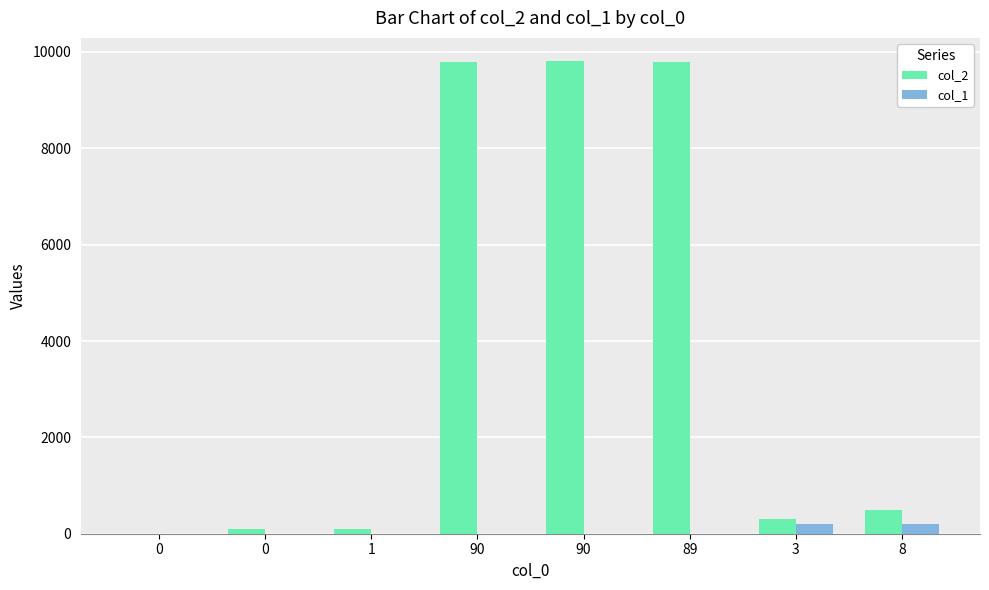

Rank the series at 3 from highest to lowest value.

col_2, col_1